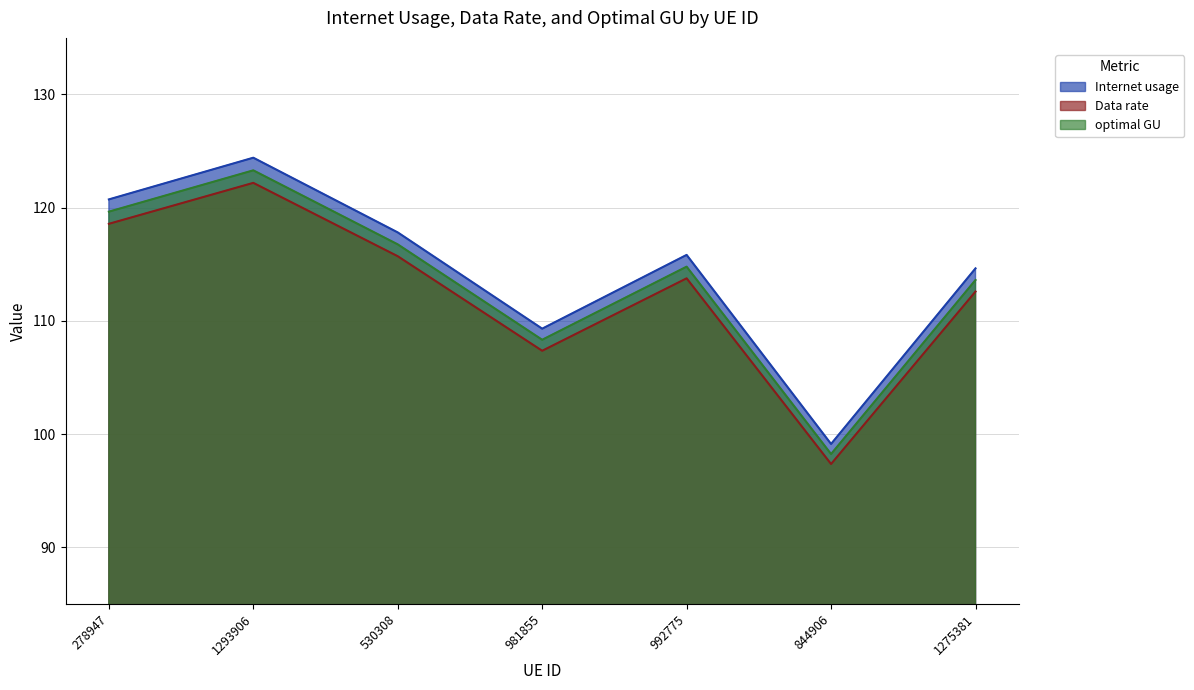

What are all the series names shown in the legend?

Internet usage, Data rate, optimal GU